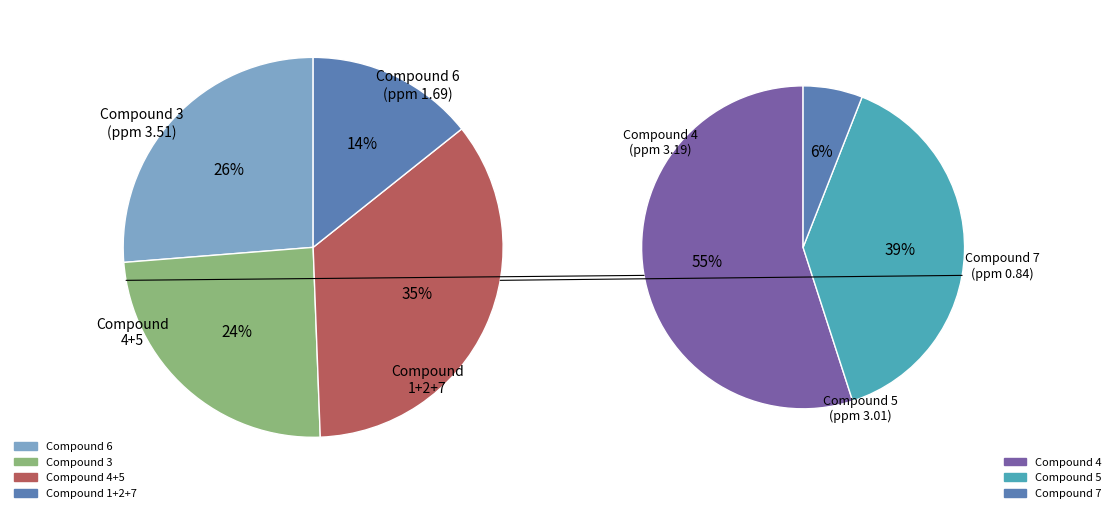

Which slice is the smallest?

Compound 7